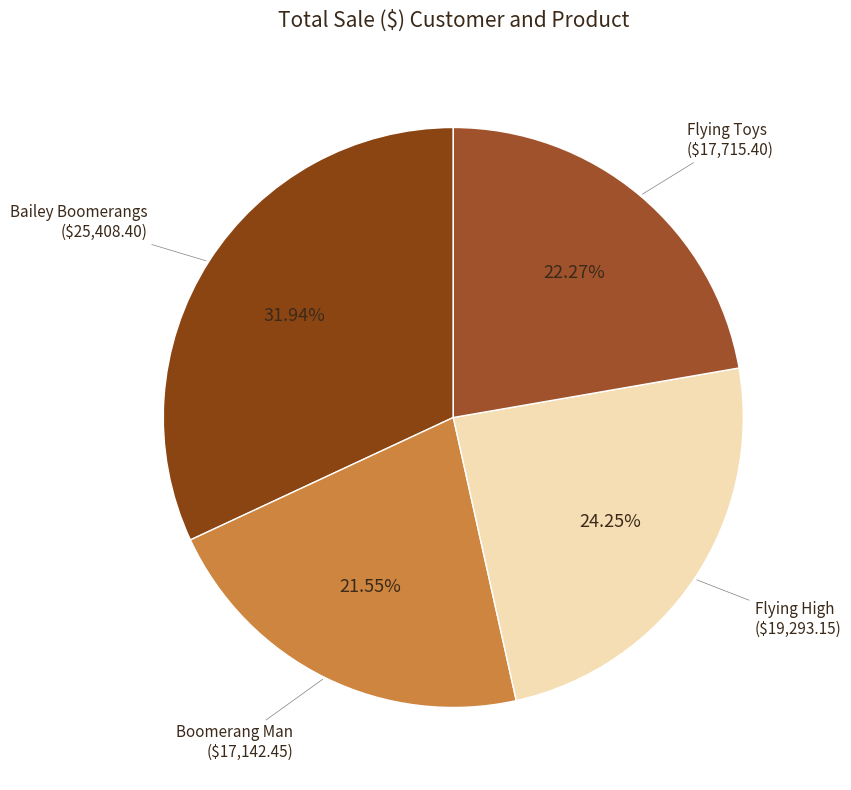

To the nearest percent, what percentage of the pie is Flying High?

24%